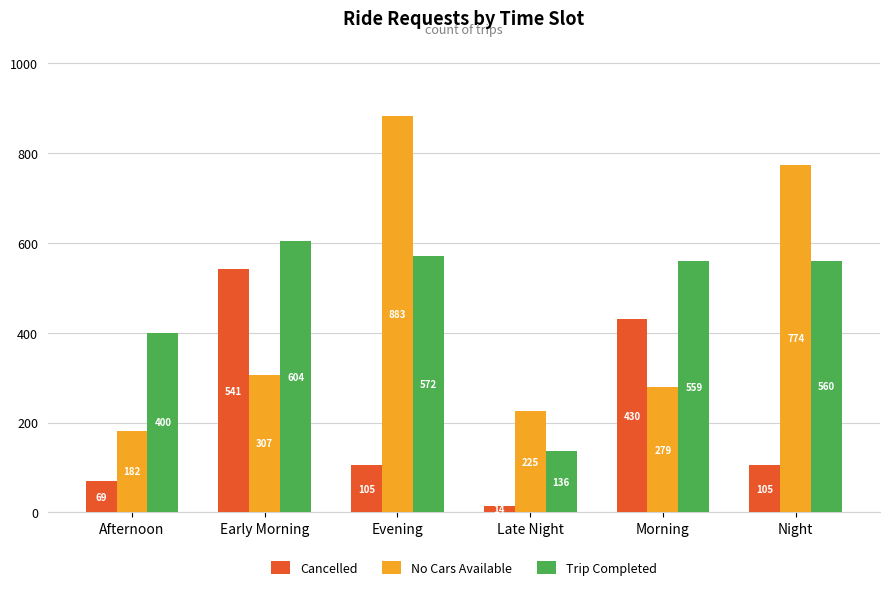

Which label corresponds to the largest value in the chart?

Evening